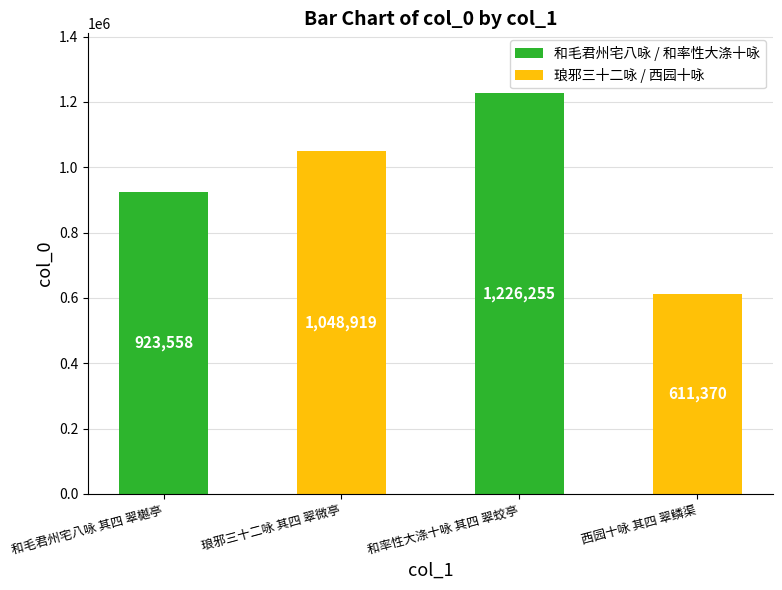

What is the sum of all values?

3810102